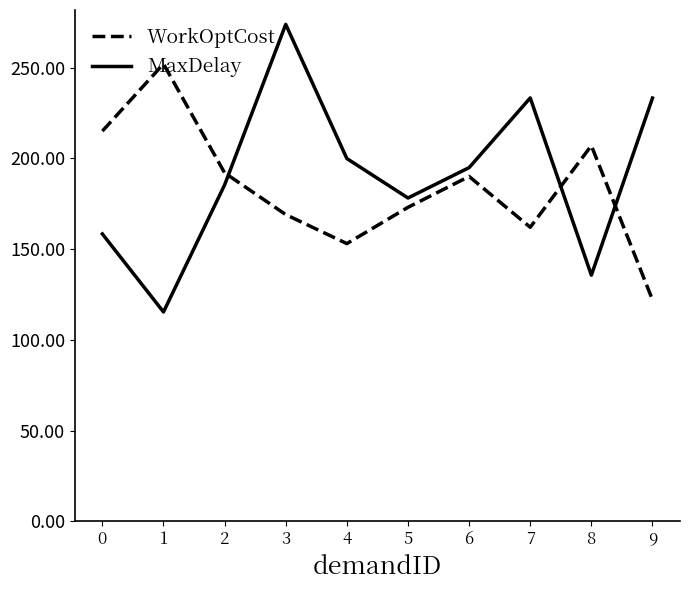

What is the sum of the MaxDelay values at 9 and 7?

466.5